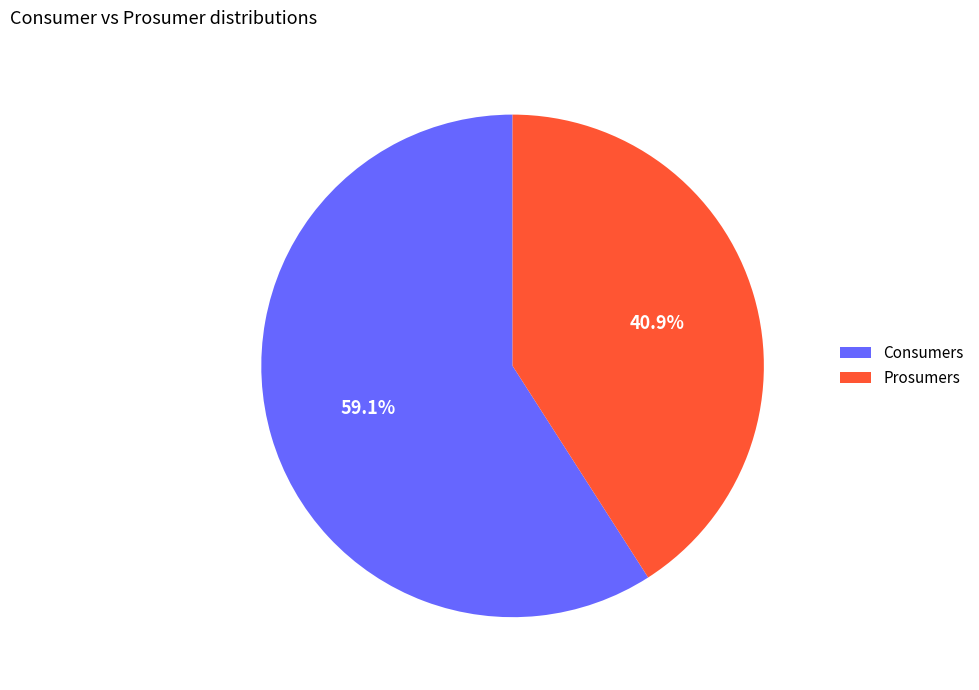

Does Prosumers account for over 50% of the chart?

No